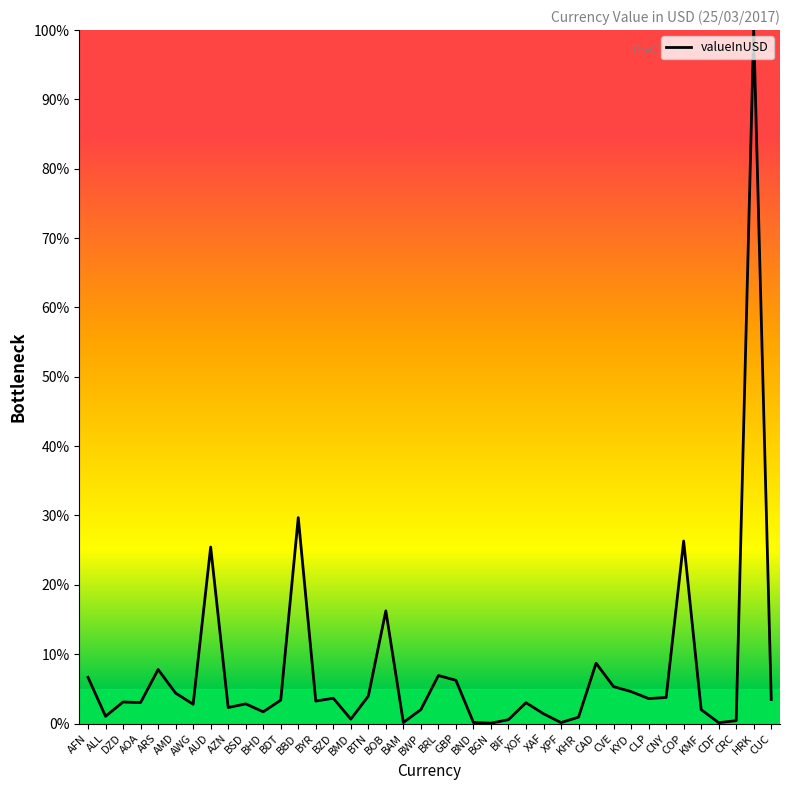

What position from the right is CNY?

7